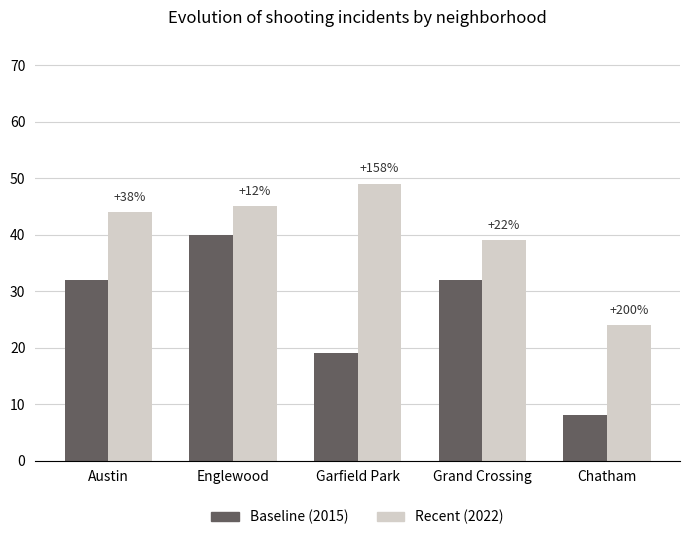

Reading left to right, transcribe all the data shown in this chart.

Baseline (2015): Austin=32	Englewood=40	Garfield Park=19	Grand Crossing=32	Chatham=8
Recent (2022): Austin=44	Englewood=45	Garfield Park=49	Grand Crossing=39	Chatham=24